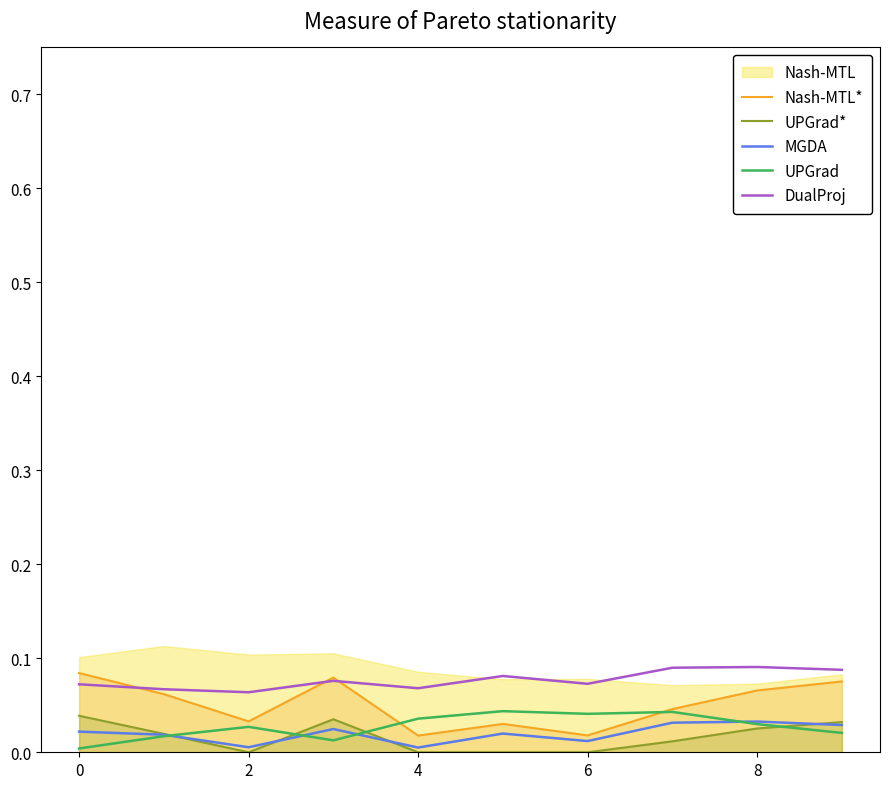

True or false: UPGrad and DualProj intersect in this chart.

False